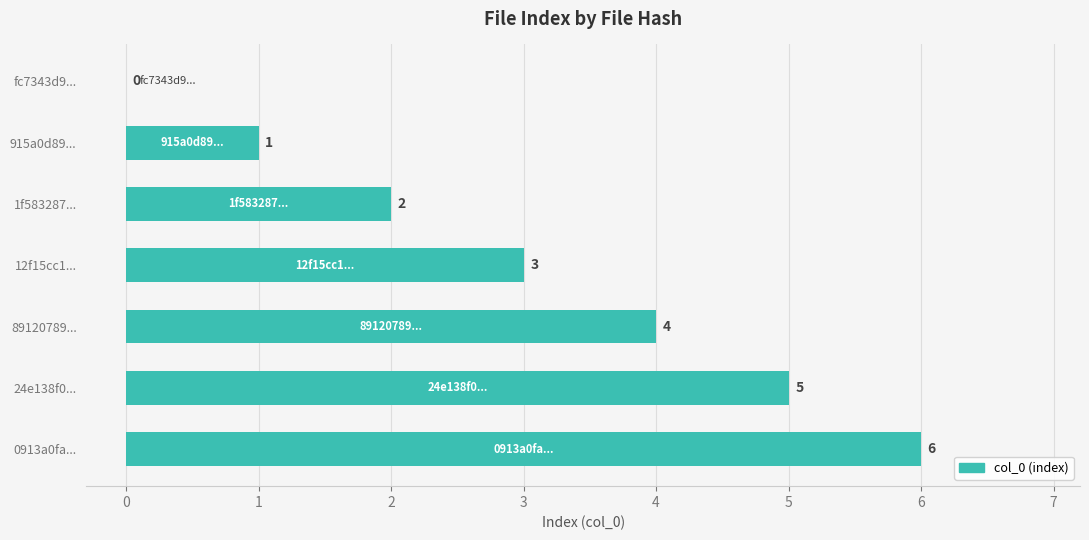

What is the maximum value shown in the chart?

6